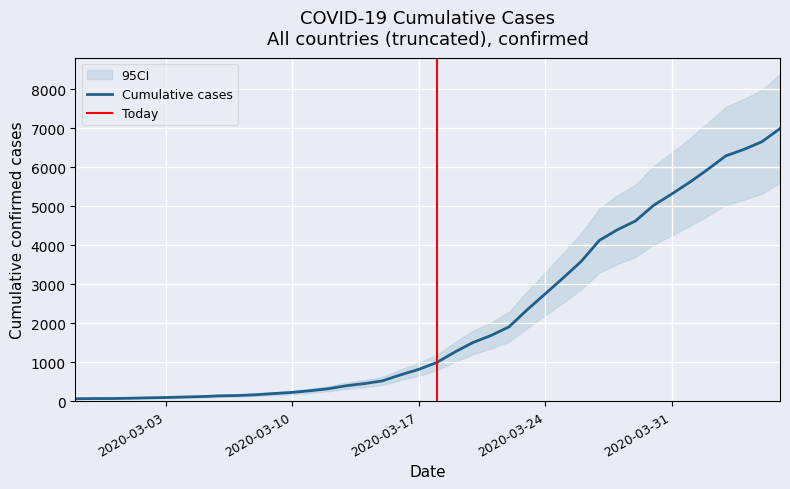

List the labels in order of value, smallest first.

2020-02-27, 2020-02-28, 2020-02-29, 2020-03-01, 2020-03-02, 2020-03-03, 2020-03-04, 2020-03-05, 2020-03-06, 2020-03-07, 2020-03-08, 2020-03-09, 2020-03-10, 2020-03-11, 2020-03-12, 2020-03-13, 2020-03-14, 2020-03-15, 2020-03-16, 2020-03-17, 2020-03-18, 2020-03-19, 2020-03-20, 2020-03-21, 2020-03-22, 2020-03-23, 2020-03-24, 2020-03-25, 2020-03-26, 2020-03-27, 2020-03-28, 2020-03-29, 2020-03-30, 2020-03-31, 2020-04-01, 2020-04-02, 2020-04-03, 2020-04-04, 2020-04-05, 2020-04-06